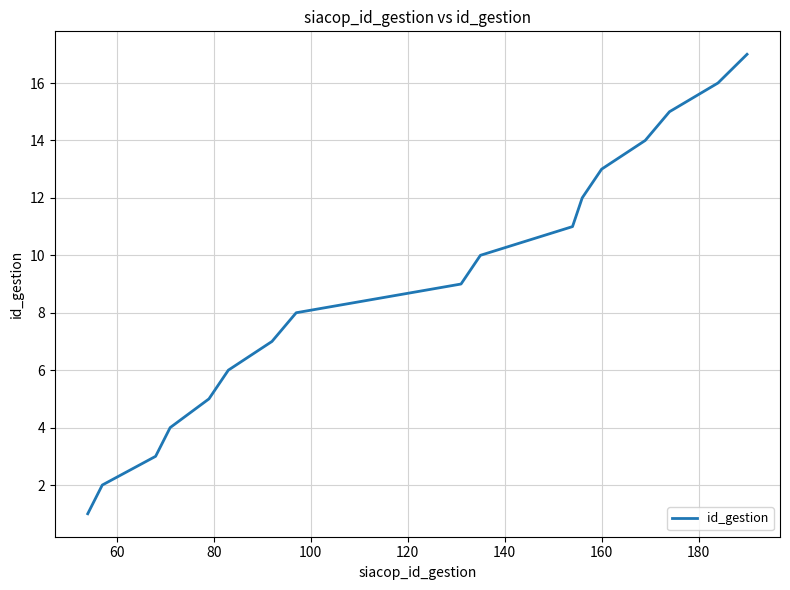

What is the greatest value displayed?

17